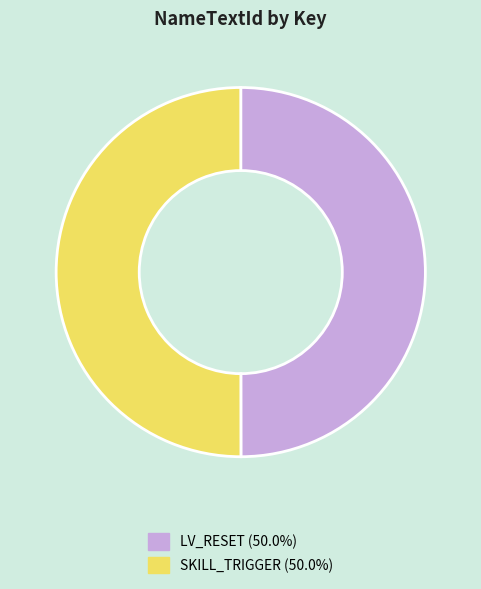

Do LV_RESET and SKILL_TRIGGER together represent more than half of the pie?

Yes